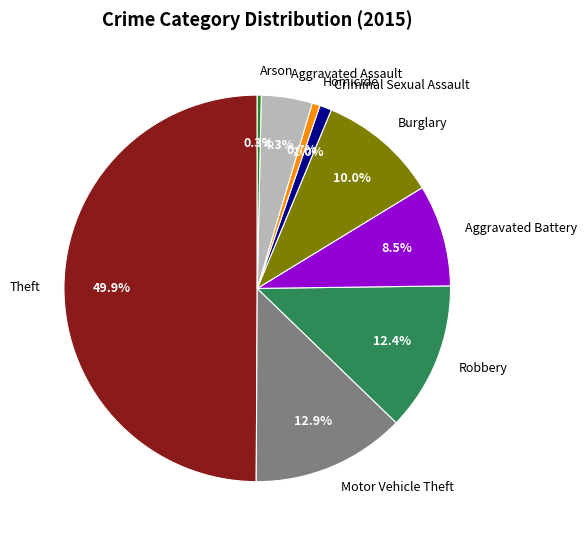

Which slice is the largest?

Theft